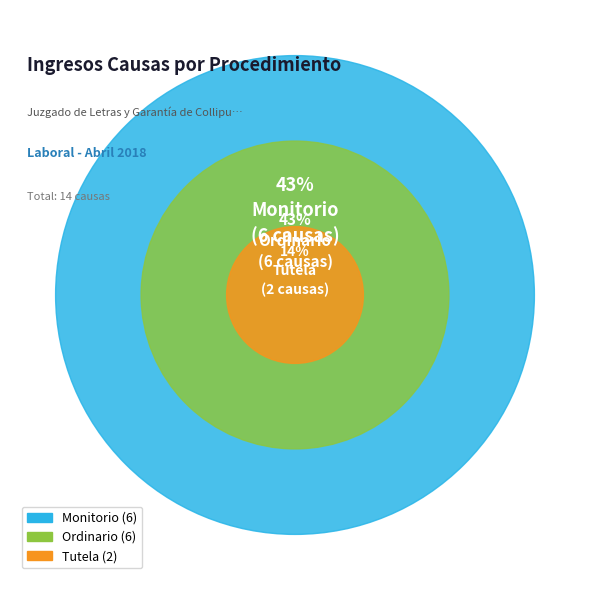

Which slice is the largest?

Monitorio